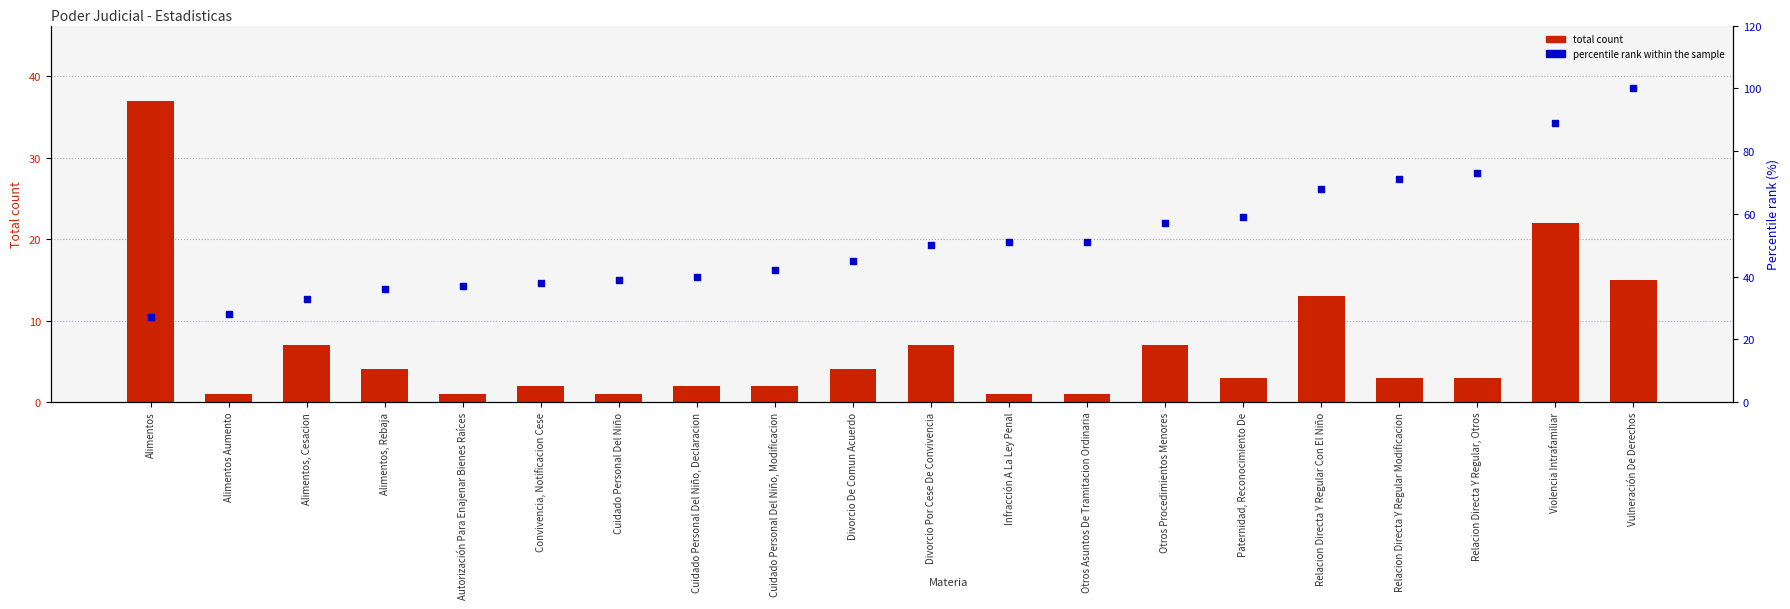

Is the value of Total count at Alimentos, Rebaja greater than the value of percentile rank within the sample at Otros Procedimientos Menores?

No